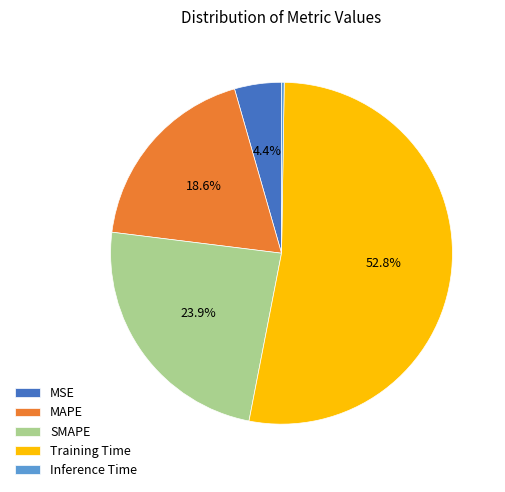

Is there a majority slice in this chart?

Yes